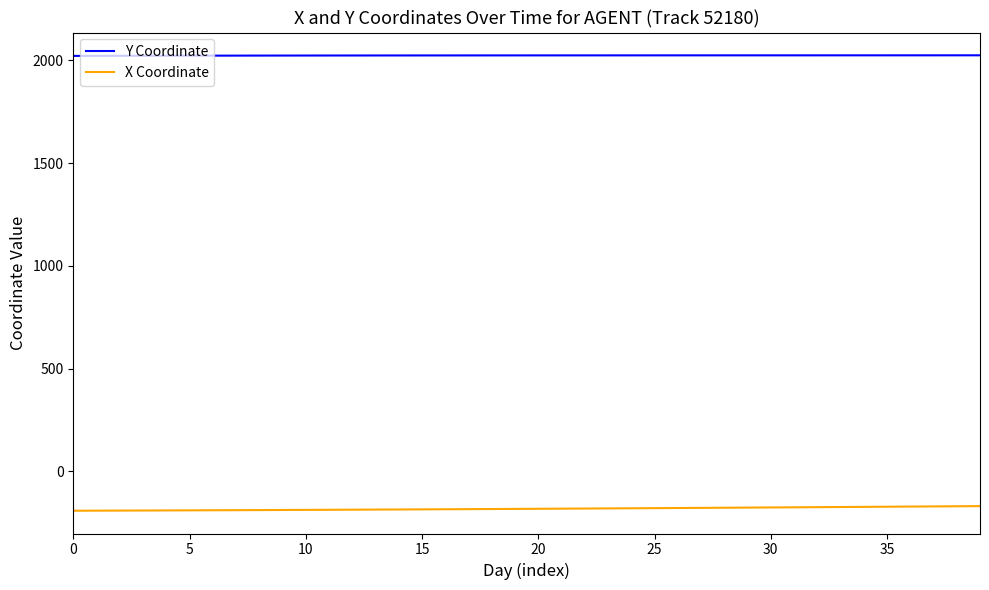

What is the difference between the maximum and minimum values in the X Coordinate series?

22.5